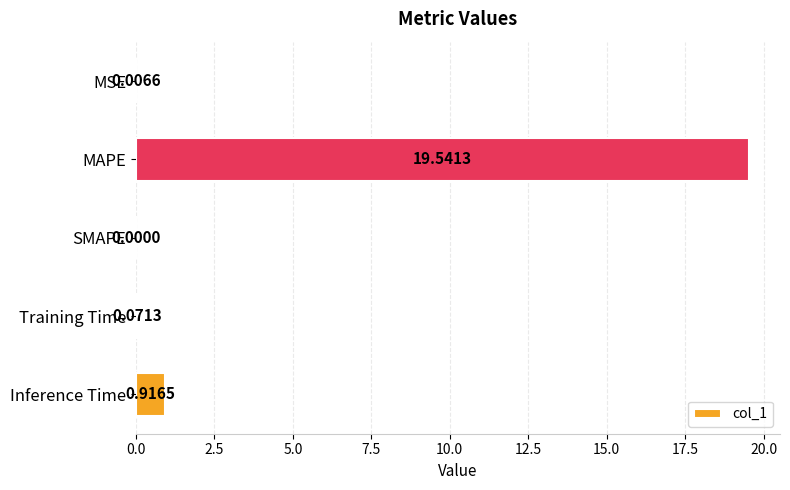

Where is the data nearest to the value 9?

Inference Time